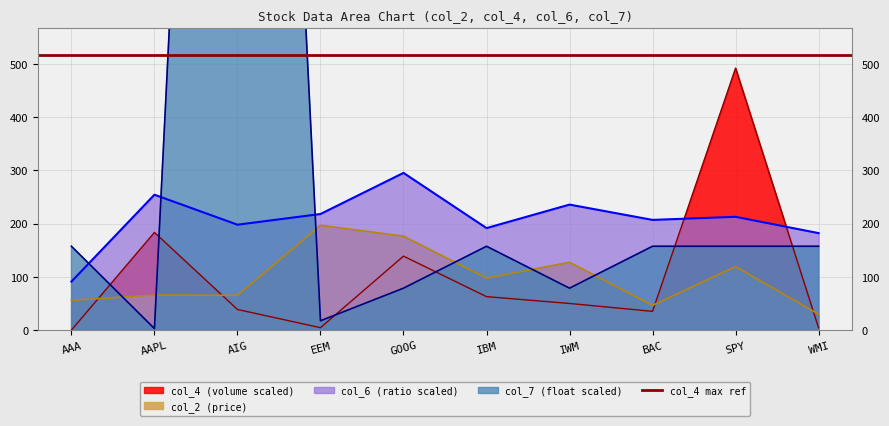

At which label does col_4 reach its peak?

SPY